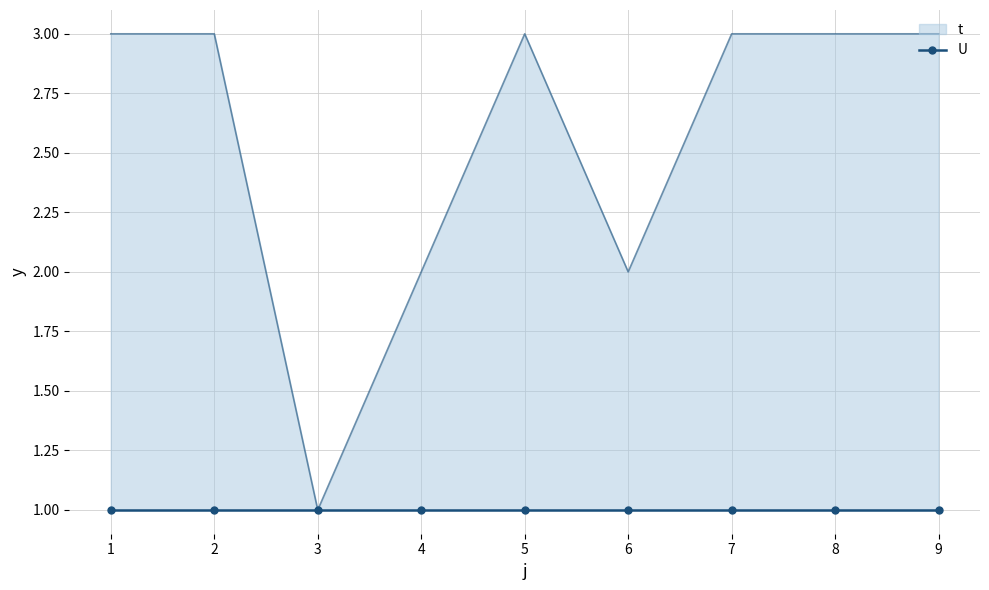

Reading right to left, extract all data points from this chart.

3	3	3	2	3	2	1	3	3